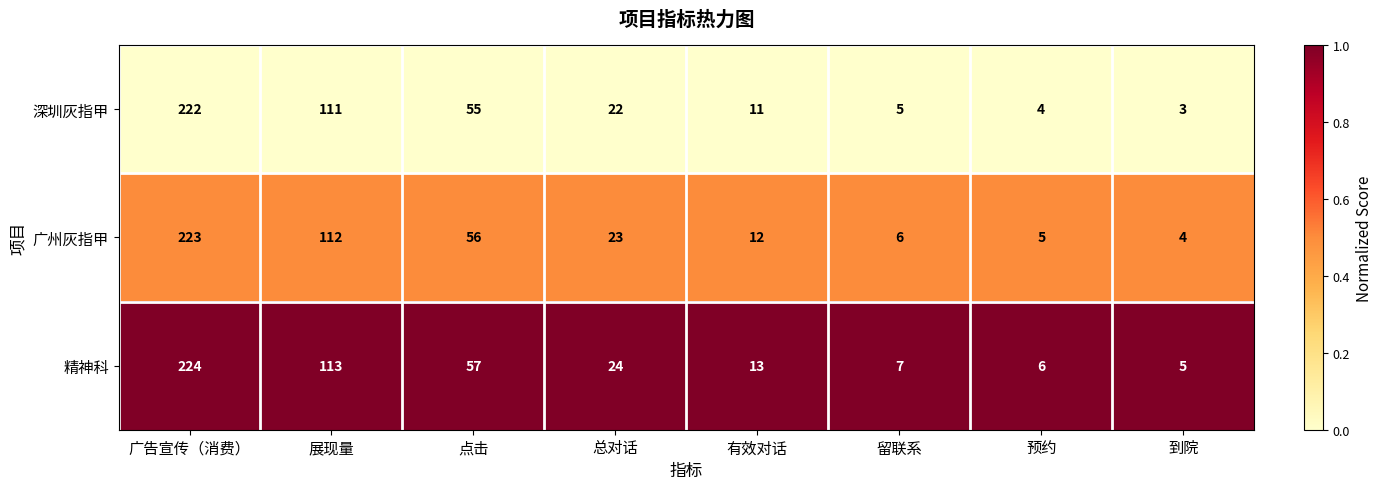

What is the sum of the 精神科 values at 留联系 and 展现量?

120